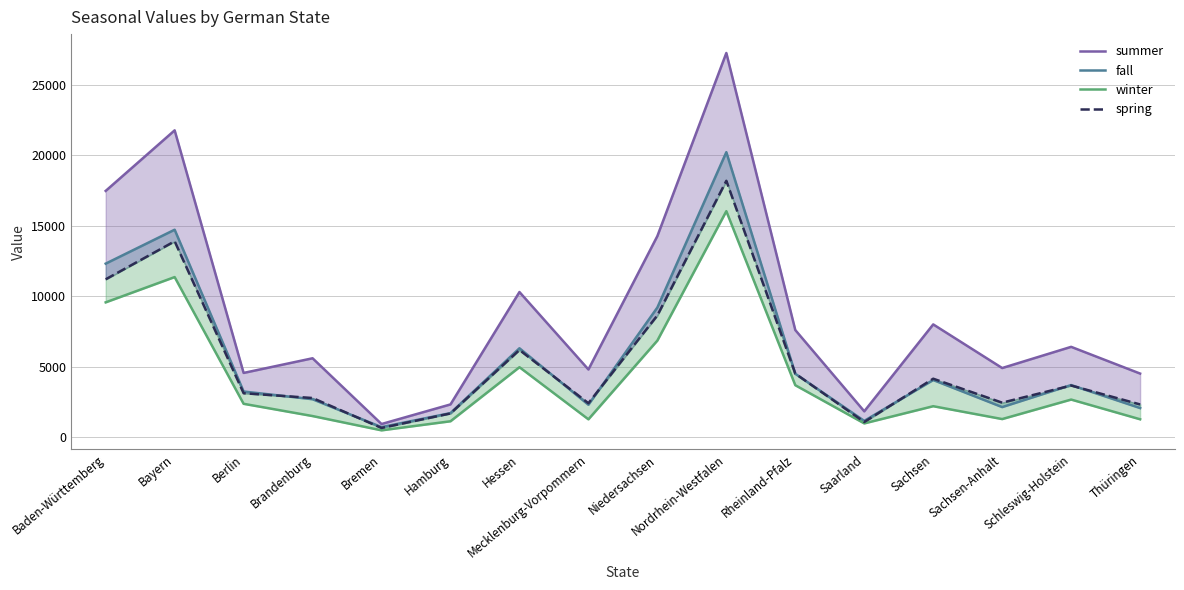

Which category has the lowest value in the spring series?

Bremen